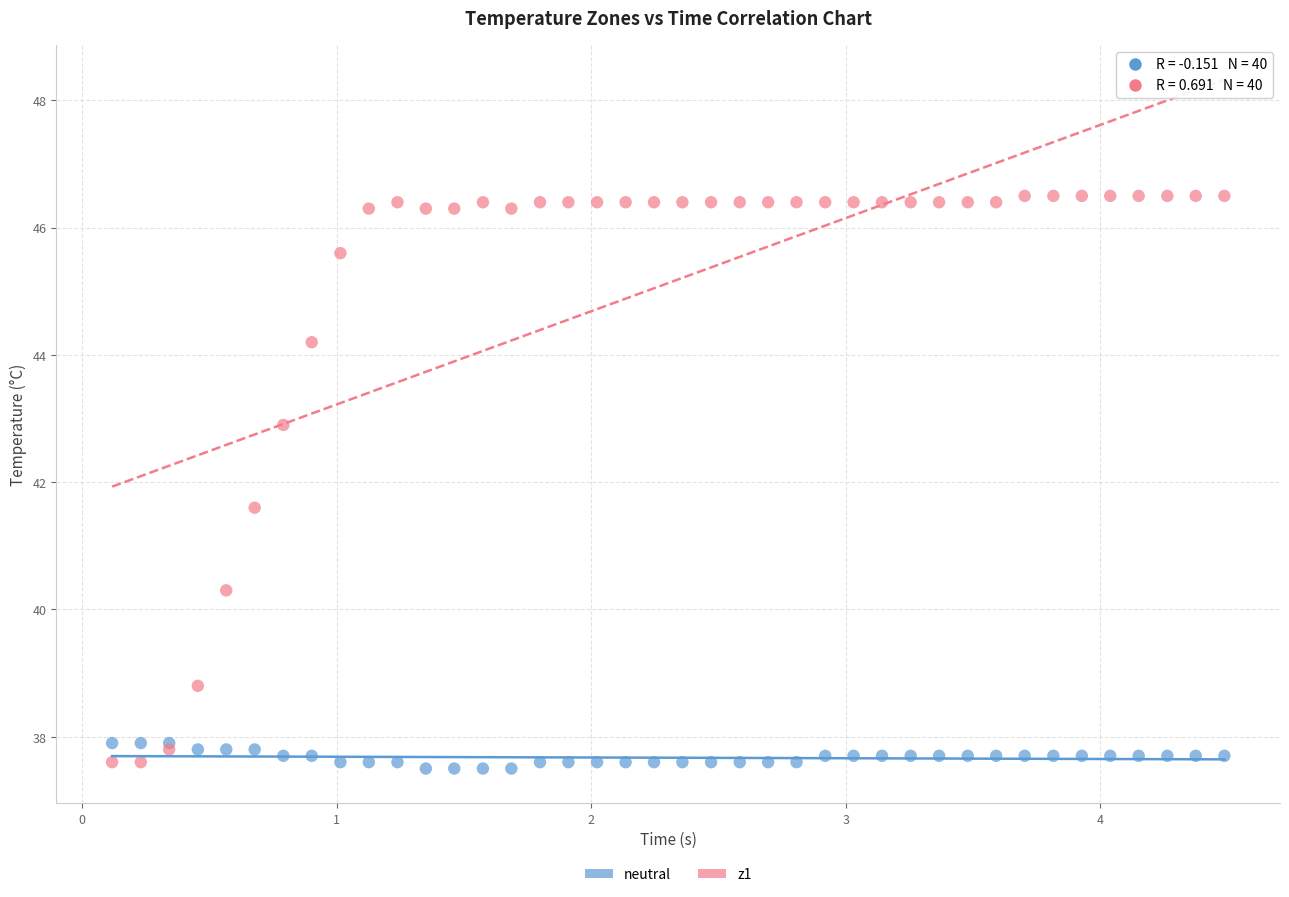

Which series reaches the maximum Y coordinate?

z1